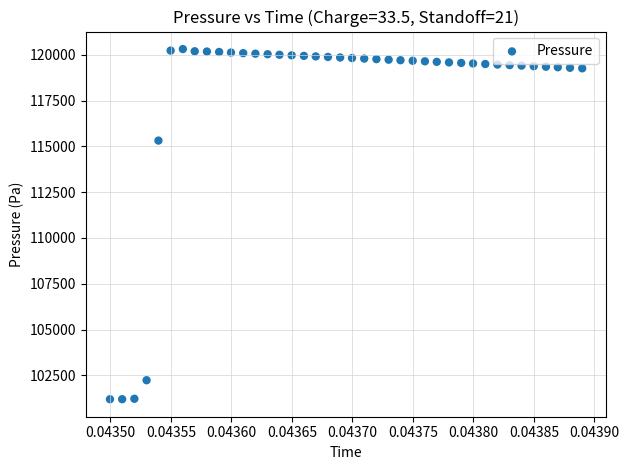

What Y value in the scatter plot is closest to 110755?

115316.1